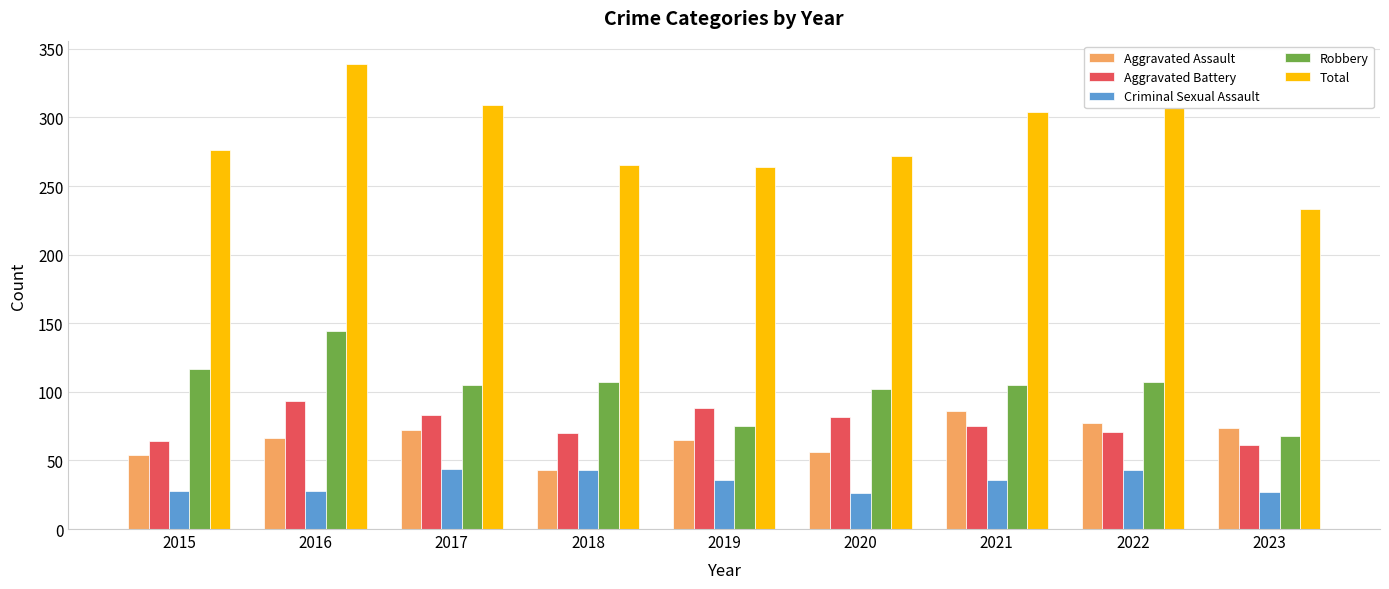

What is the sum of the Robbery values at 2019 and 2023?

143